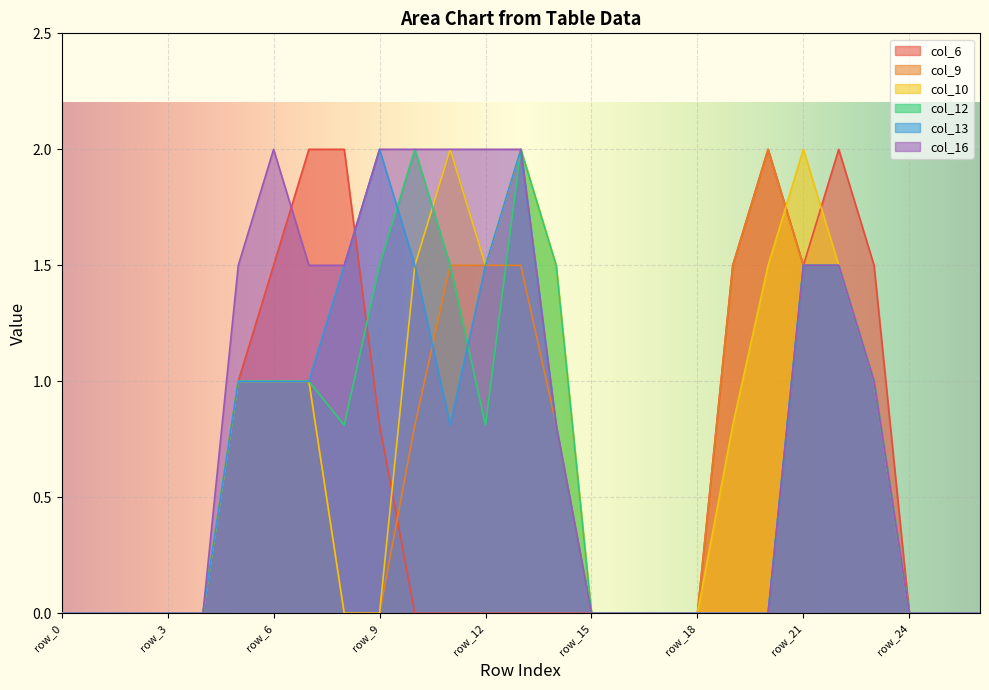

Which category has the highest value in the col_13 series?

row_9